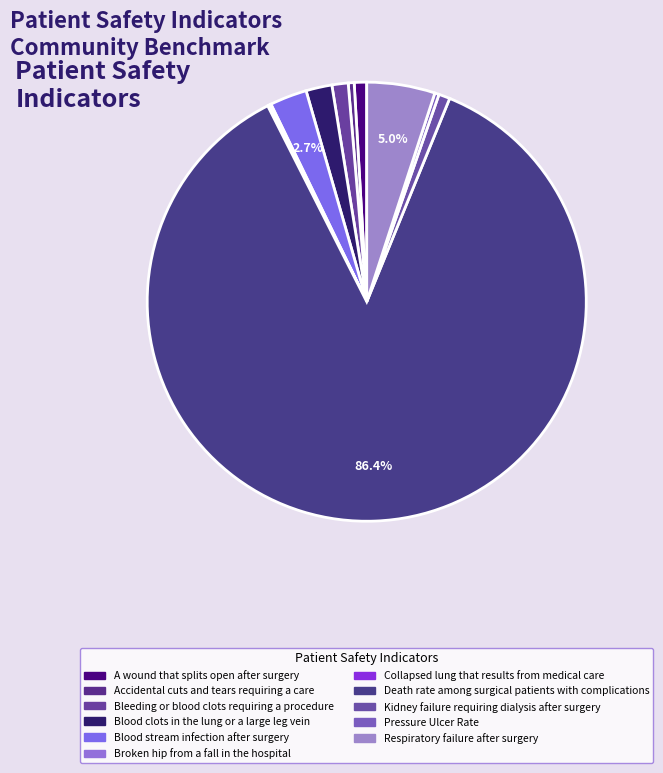

Count the number of slices in the pie.

11